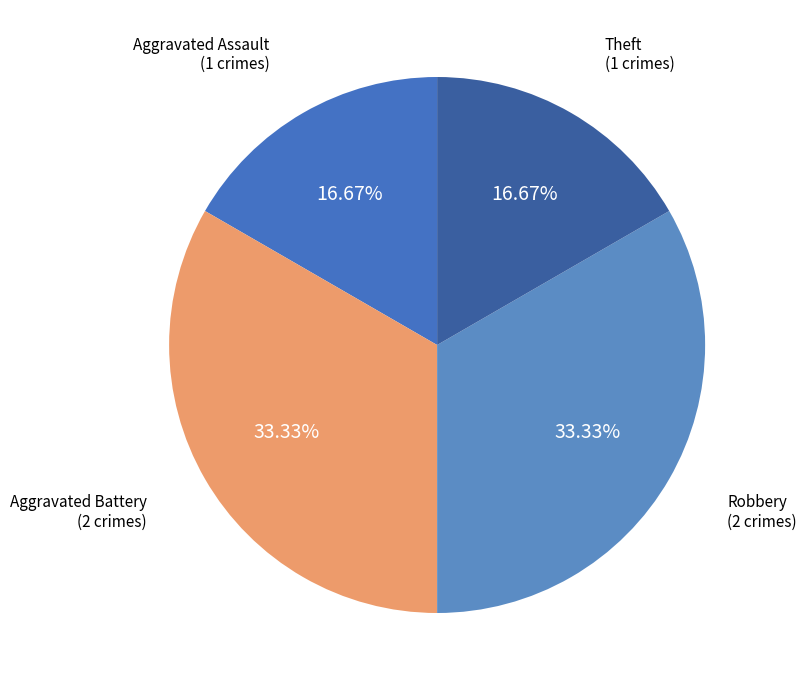

How many slices are in this pie chart?

4